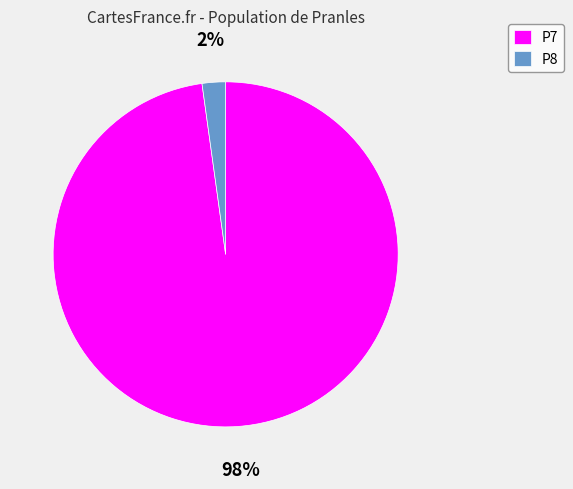

What is the smallest slice in the pie chart?

P8